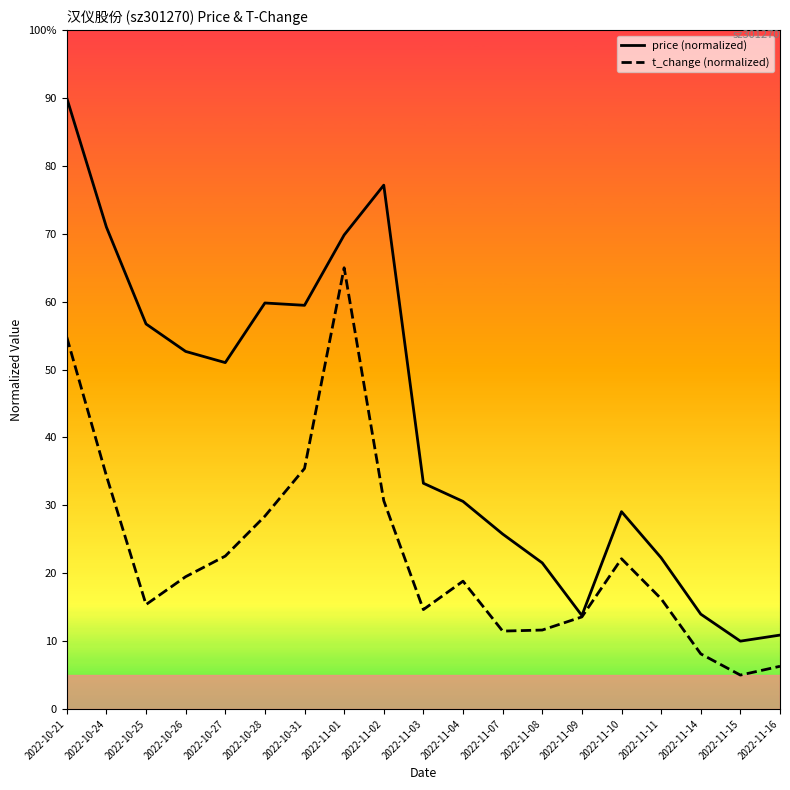

What is the value of the t_change point at the 13th from the left?

11.6